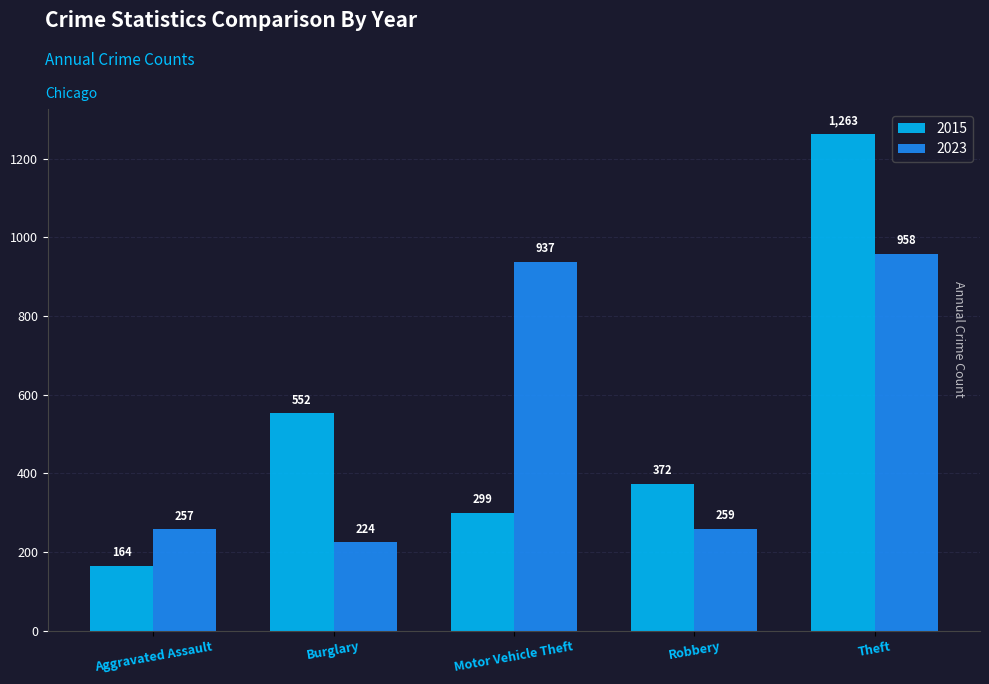

What is the greatest value displayed?

1263